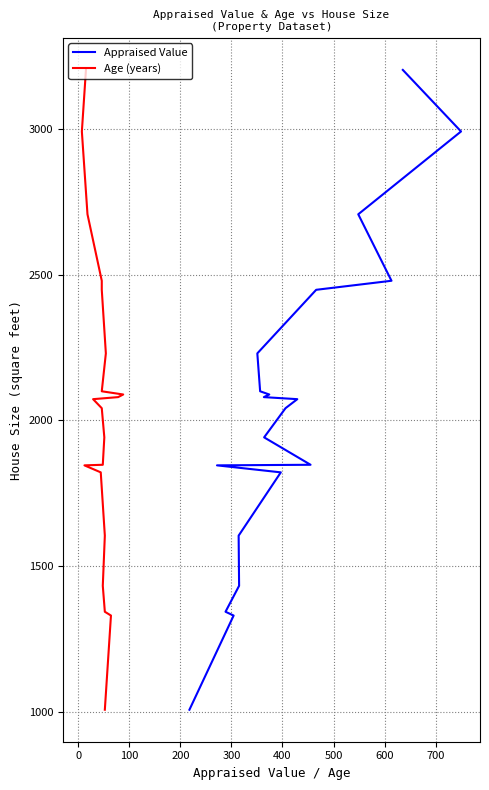

True or false: Appraised Value and Age (years) cross at least once.

False